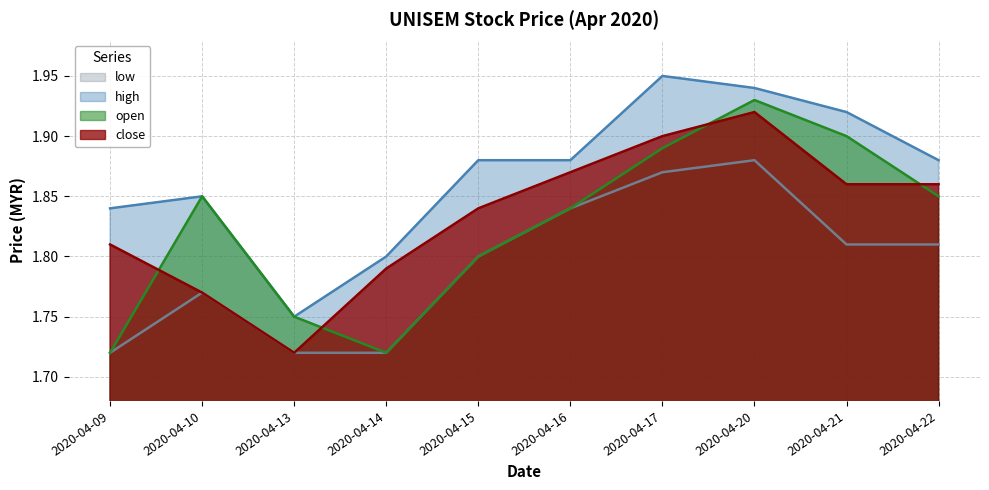

Reading left to right, list all the values displayed in this chart.

close: 1.8	1.8	1.7	1.8	1.8	1.9	1.9	1.9	1.9	1.9
open: 1.7	1.9	1.8	1.7	1.8	1.8	1.9	1.9	1.9	1.9
high: 1.8	1.9	1.8	1.8	1.9	1.9	1.9	1.9	1.9	1.9
low: 1.7	1.8	1.7	1.7	1.8	1.8	1.9	1.9	1.8	1.8